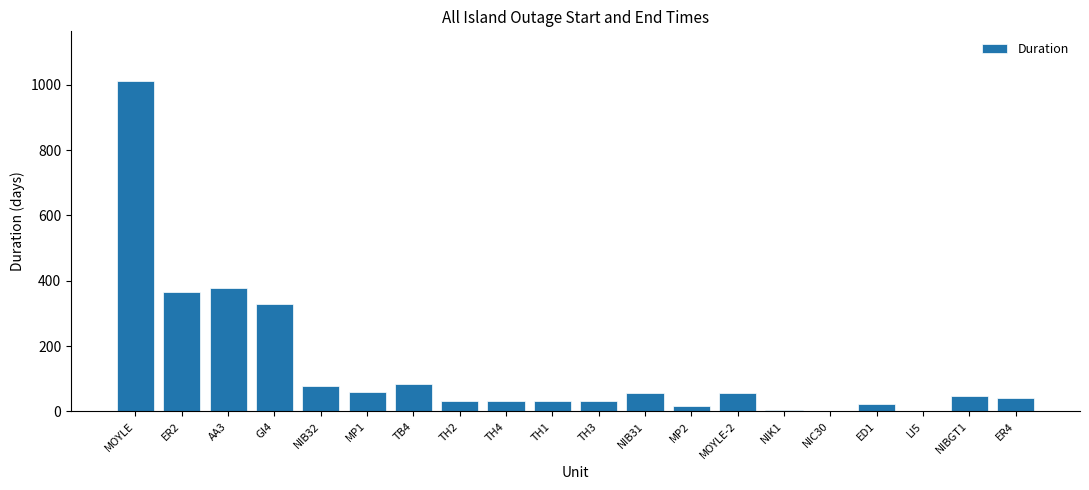

How many categories are shown in the chart?

20